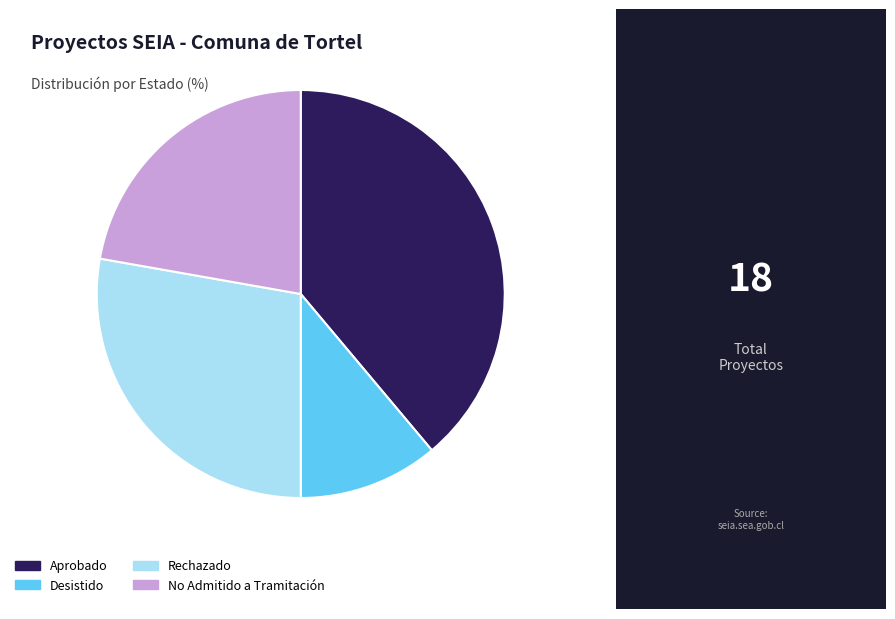

Combined, do Aprobado and Rechazado account for over 50%?

Yes